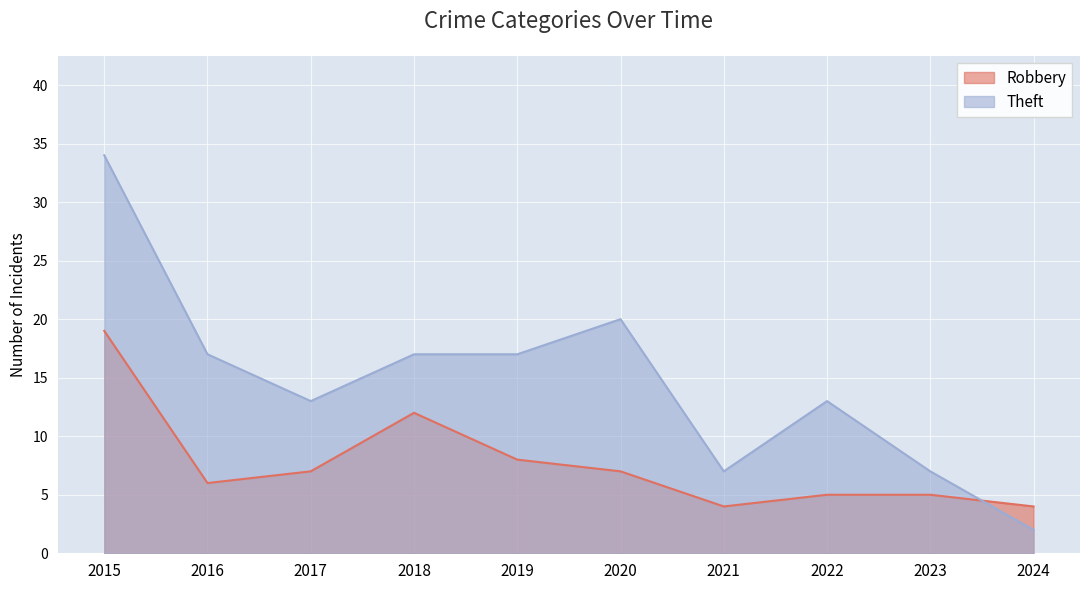

What is the approximate value of Robbery at 2021, to the nearest 5?

5